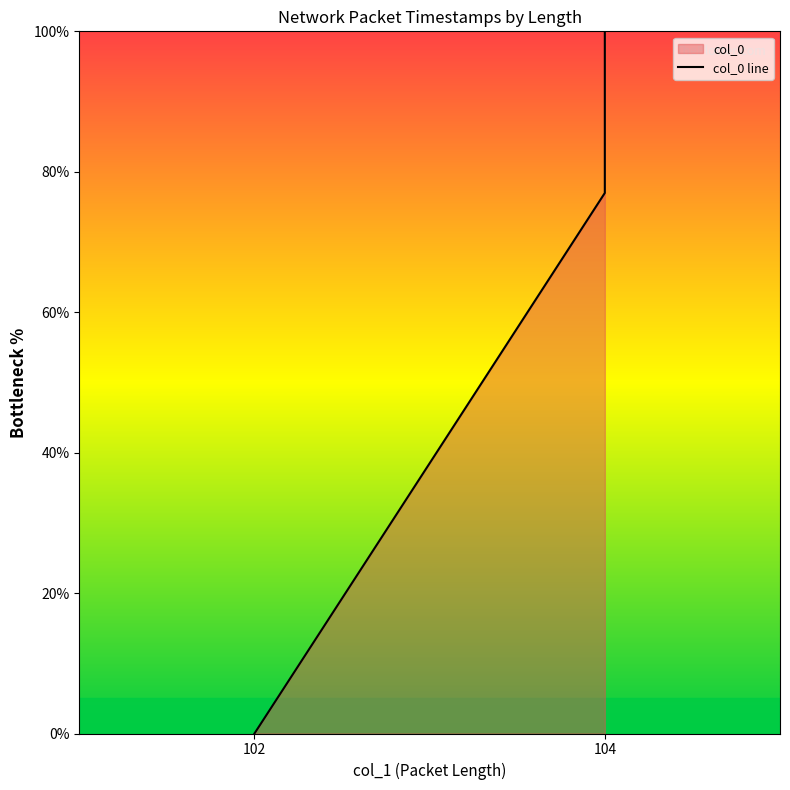

Reading right to left, extract all data points from this chart.

100.0	77.0	0.0